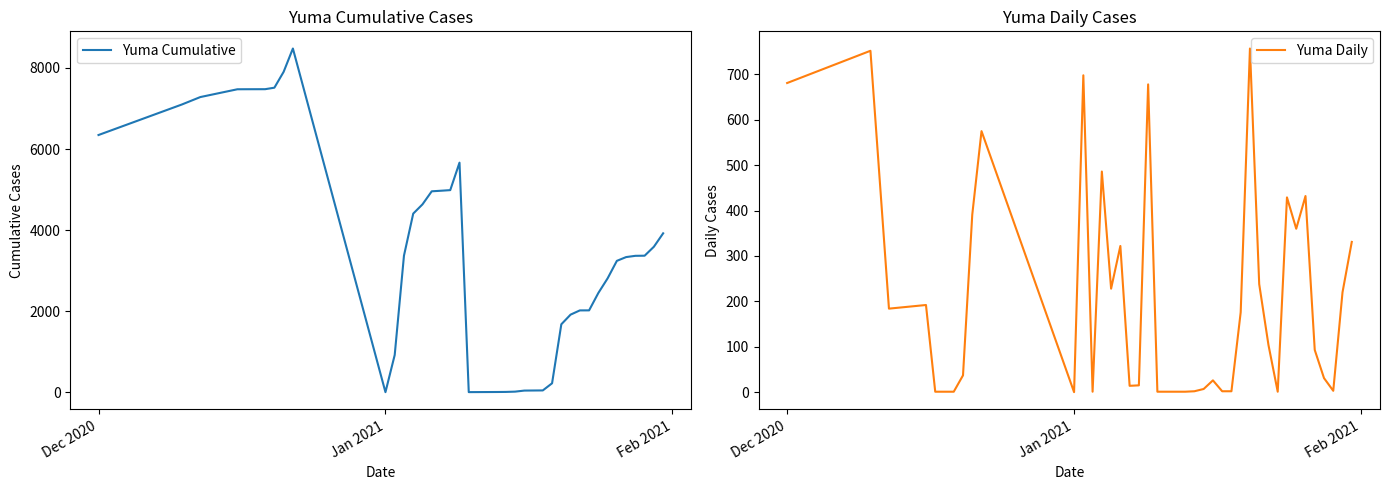

How many lines are shown in the chart?

2